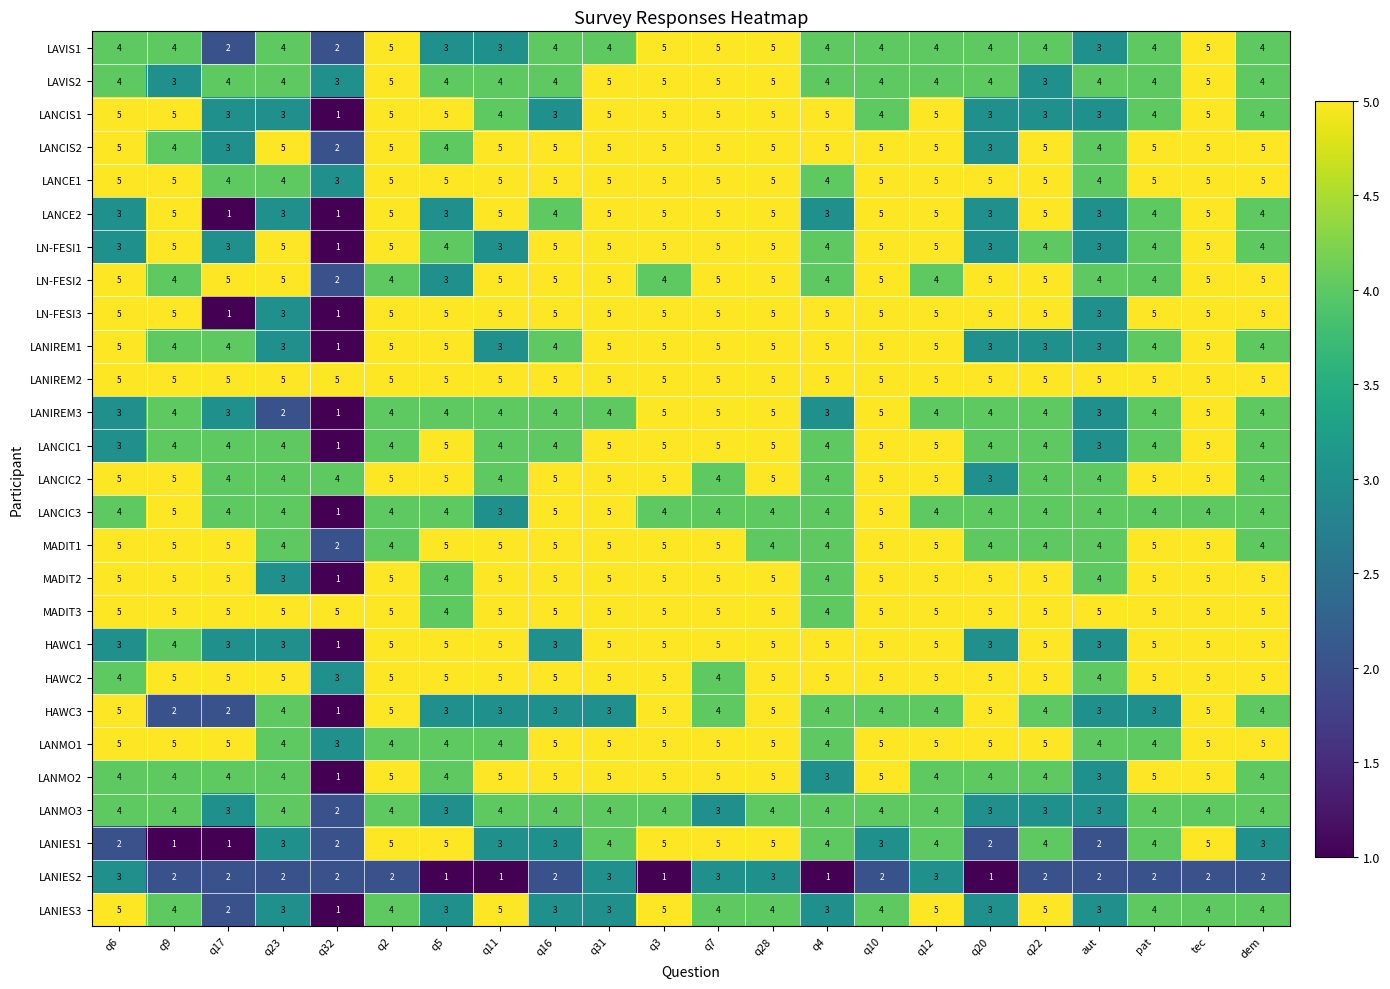

Is it true that LANCIC3 equals 7 at q28?

False